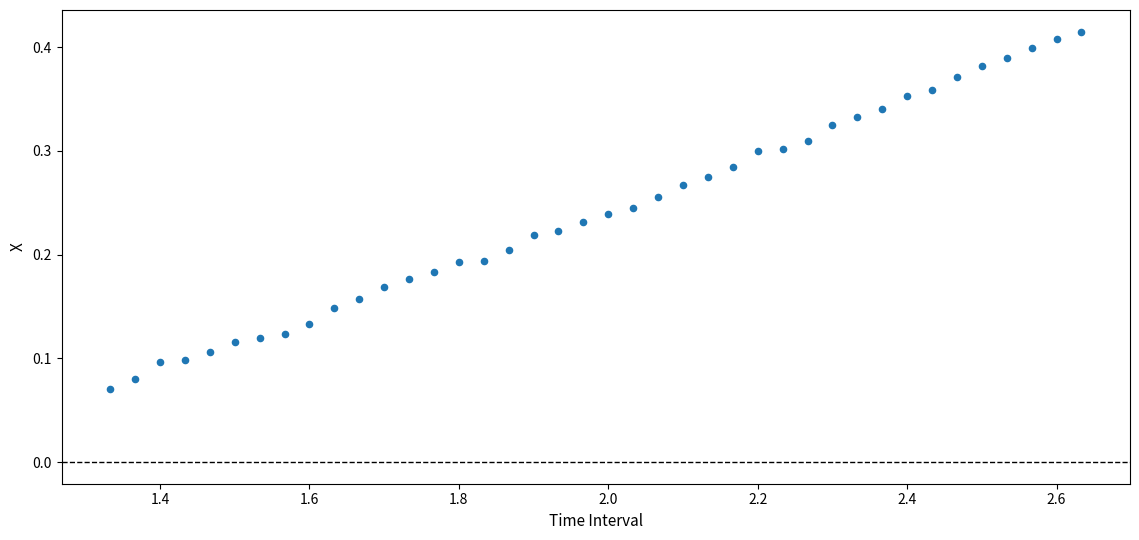

What is the range of X values (max minus min)?

1.3